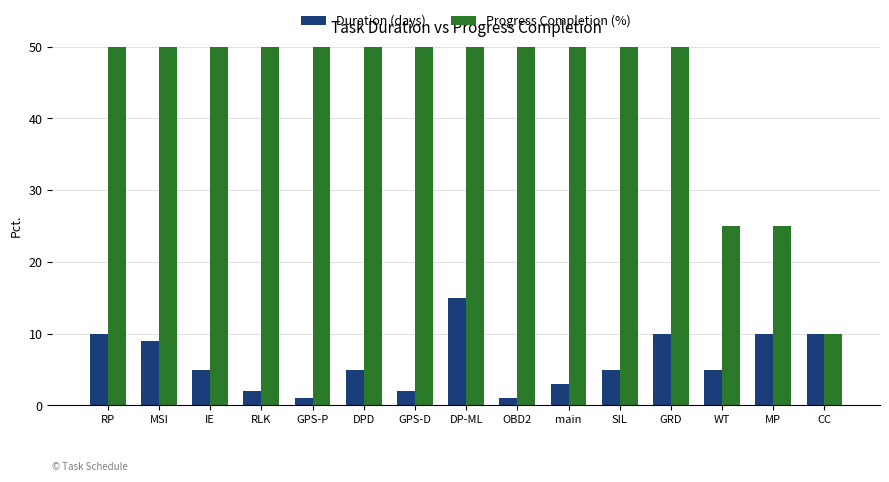

What is the difference between the Progress Completion (%) values at CC and RLK?

90